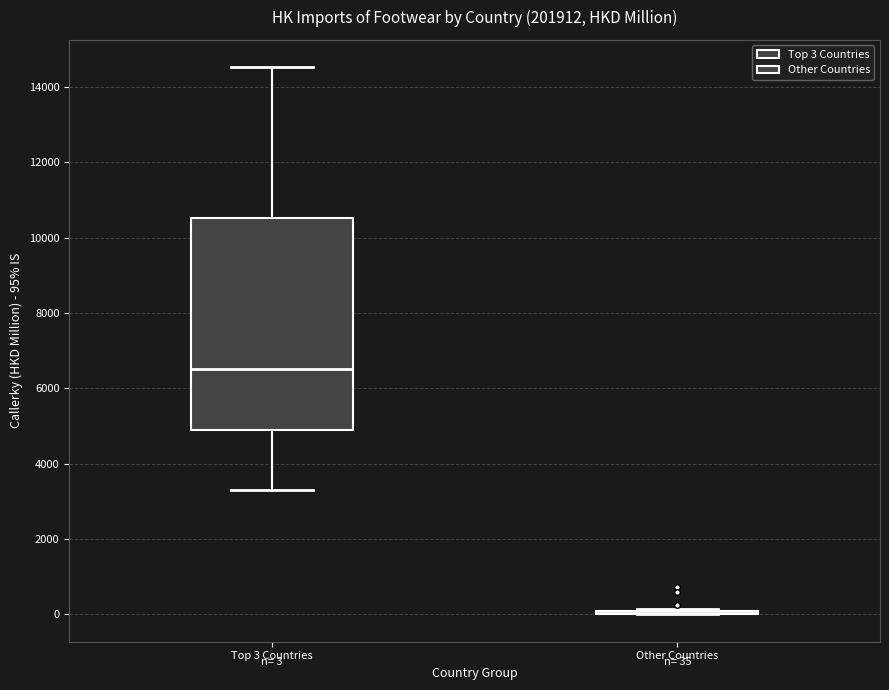

Comparing the boxes themselves (not the whiskers), which one is the tallest?

Top 3 Countries